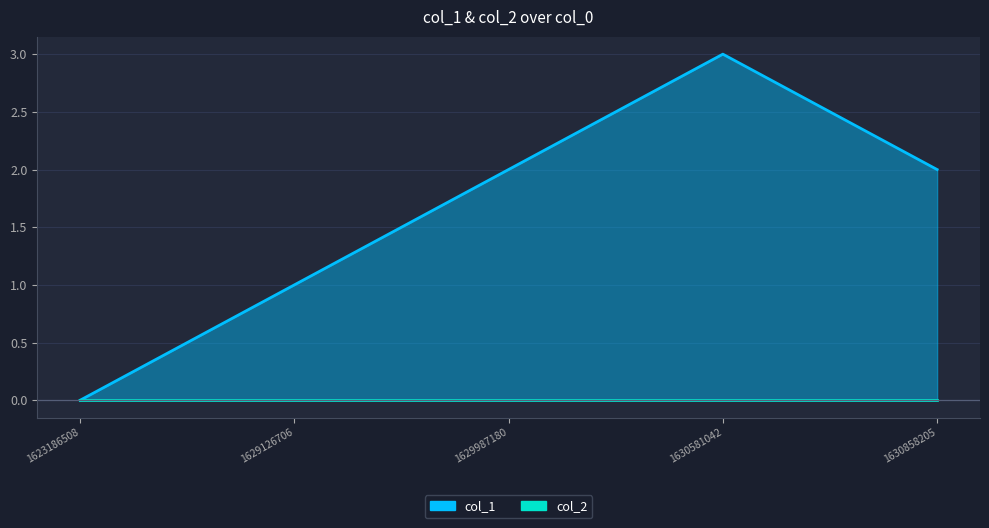

Which category has the lowest value across all series?

1623186508